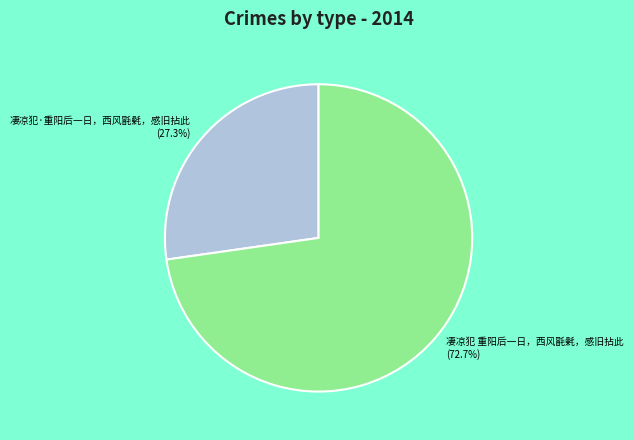

Approximately how many times larger is the value at 凄凉犯·重阳后一日，西风毷氉，感旧拈此 compared to 凄凉犯 重阳后一日，西风毷氉，感旧拈此?

0.4